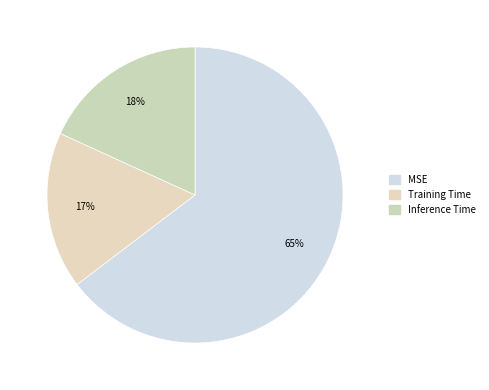

How many segments does this pie chart have?

3